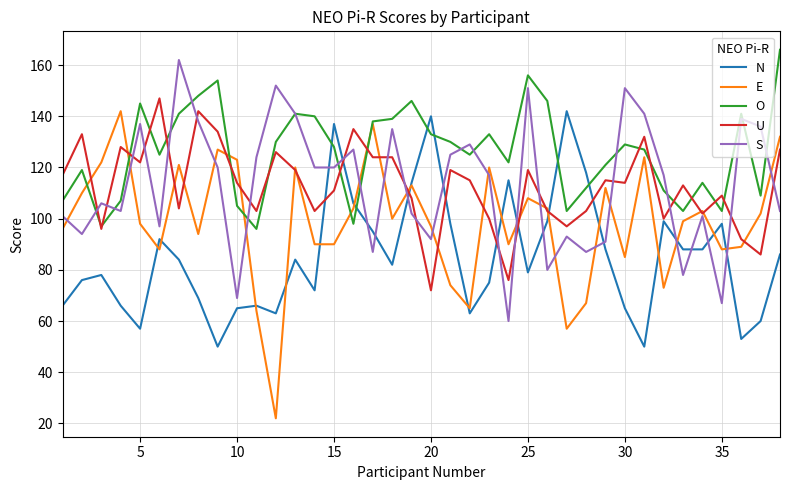

What is the maximum value for E?

142